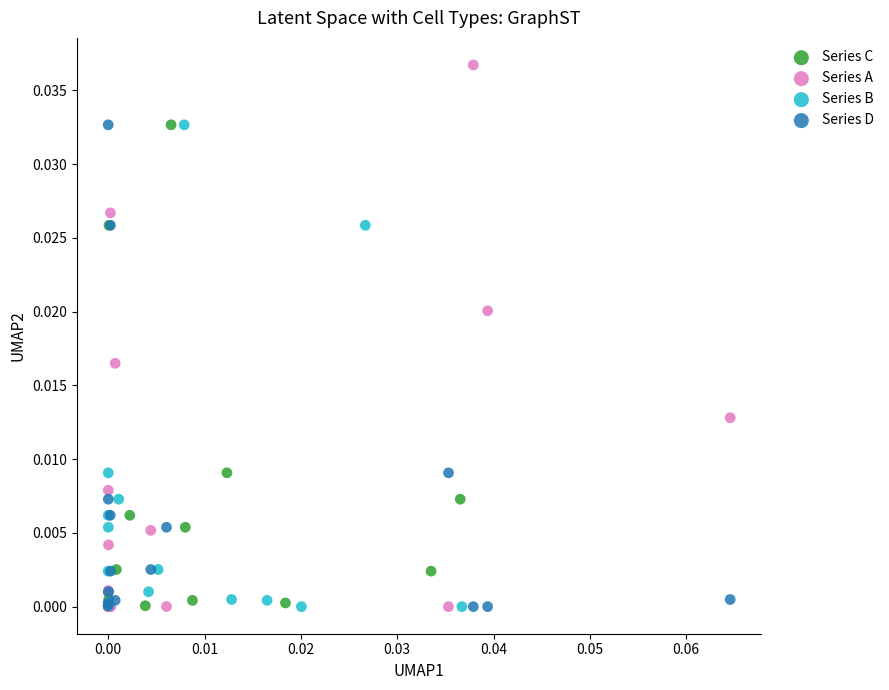

Which series has the largest Y range (max minus min)?

Series A